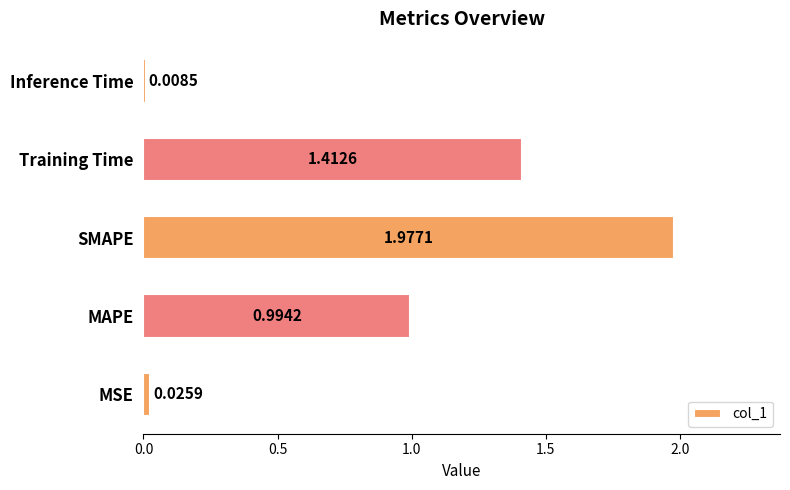

What is the average value?

0.9